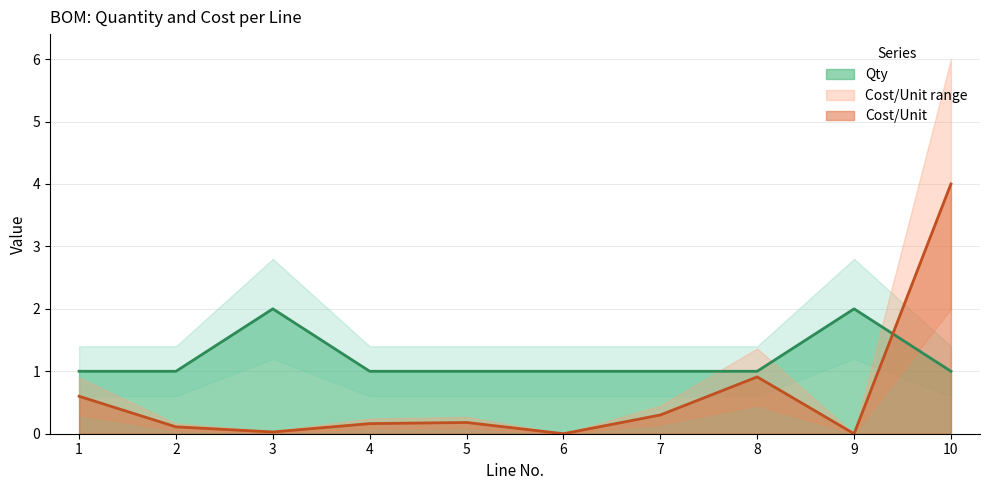

What is the sum of the Qty values at 10 and 8?

2.0